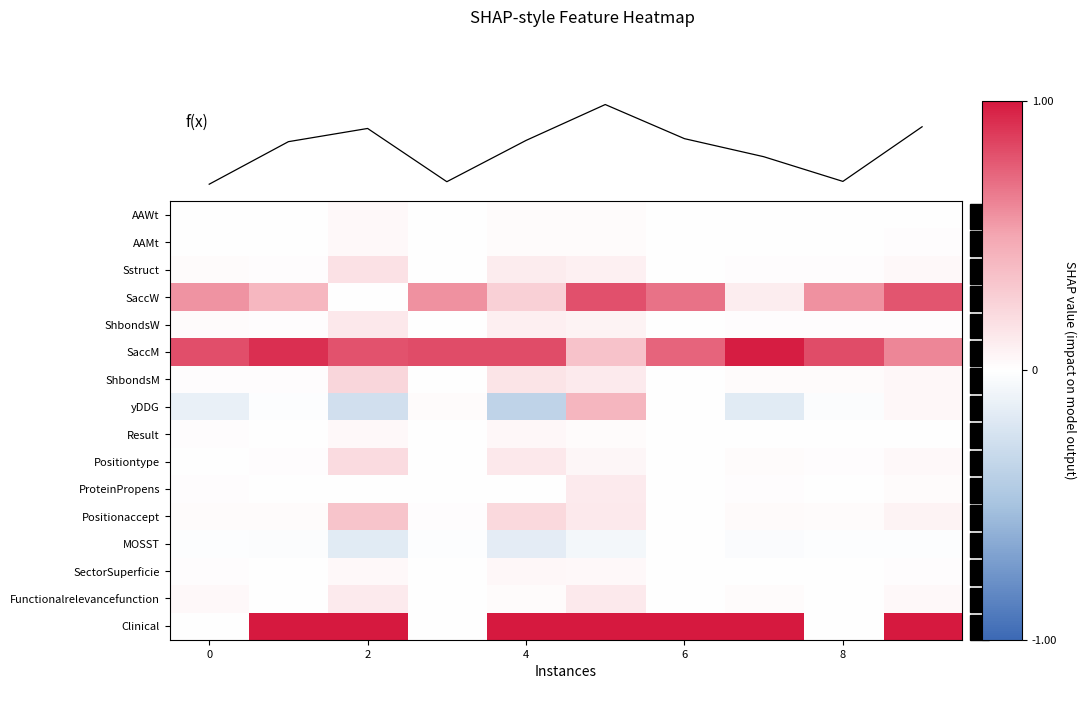

What is the difference between the maximum and minimum values in the ShbondsM series?

0.2